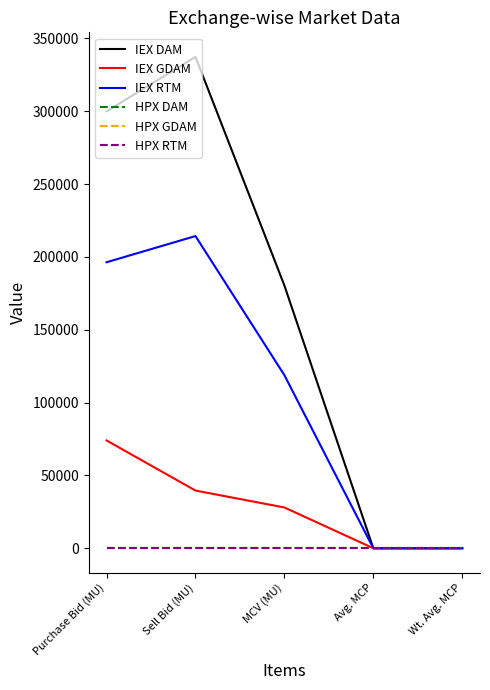

Reading left to right, what are all the values shown in this chart?

IEX DAM: Purchase Bid (MU)=299967.1	Sell Bid (MU)=337333.5	MCV (MU)=180400.4	Avg. MCP=5.0	Wt. Avg. MCP=4.7
IEX GDAM: Purchase Bid (MU)=74009.4	Sell Bid (MU)=39610.7	MCV (MU)=28004.7	Avg. MCP=5.3	Wt. Avg. MCP=3.3
IEX RTM: Purchase Bid (MU)=196358.5	Sell Bid (MU)=214330.2	MCV (MU)=118838.7	Avg. MCP=5.0	Wt. Avg. MCP=4.8
HPX DAM: Purchase Bid (MU)=0.0	Sell Bid (MU)=0.0	MCV (MU)=0.0	Avg. MCP=0.0	Wt. Avg. MCP=0.0
HPX GDAM: Purchase Bid (MU)=0.0	Sell Bid (MU)=0.0	MCV (MU)=0.0	Avg. MCP=0.0	Wt. Avg. MCP=0.0
HPX RTM: Purchase Bid (MU)=0.0	Sell Bid (MU)=0.0	MCV (MU)=0.0	Avg. MCP=0.0	Wt. Avg. MCP=0.0